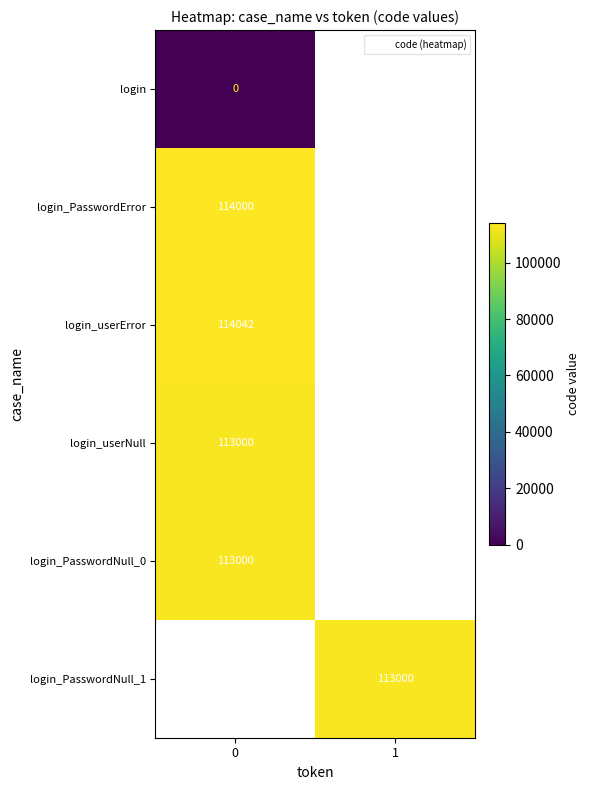

True or false: login_PasswordNull_0 has a value of 113000 at 0.

True